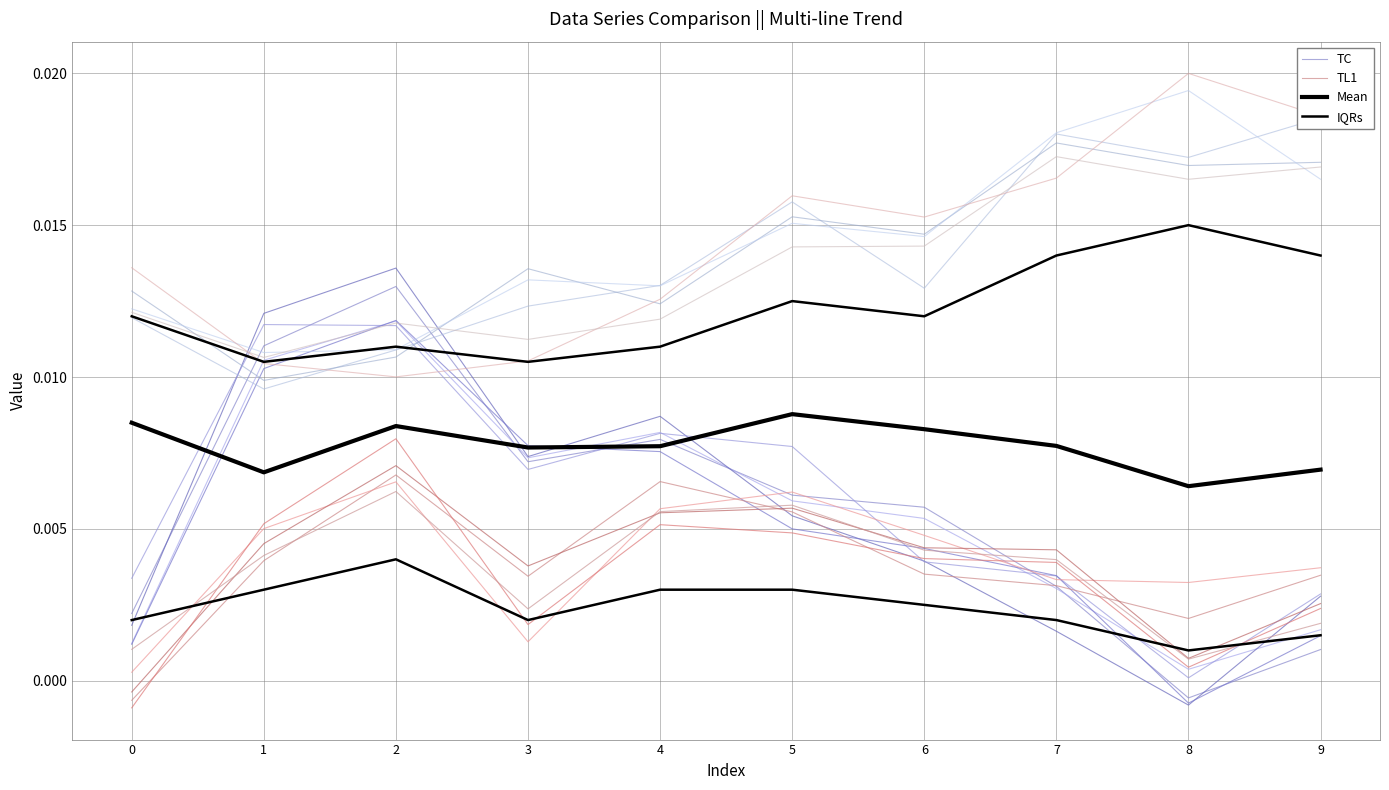

Which category has the highest value in the Mean series?

5